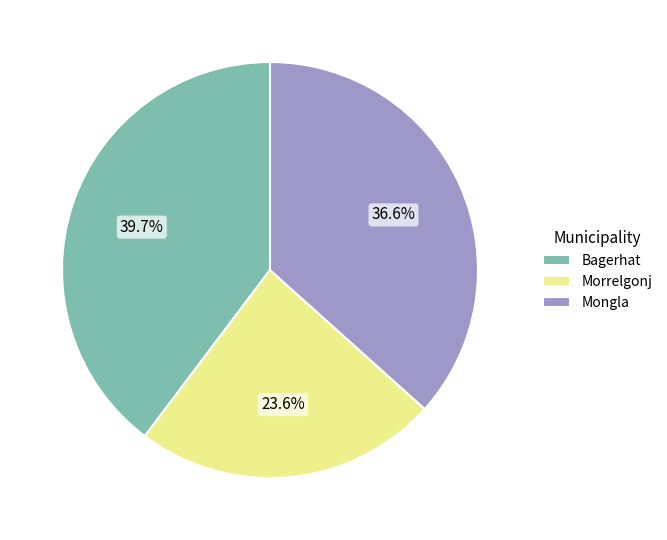

How much of the chart is everything except Bagerhat?

60.3%